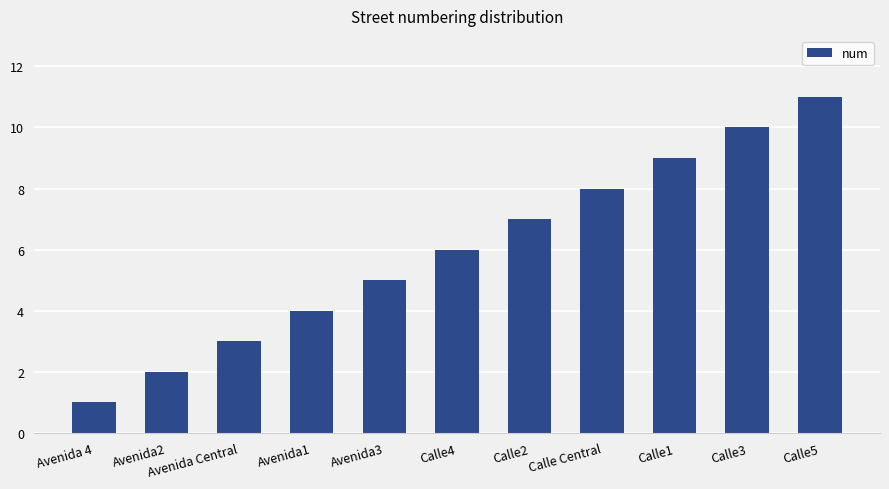

How many values are below 6?

5